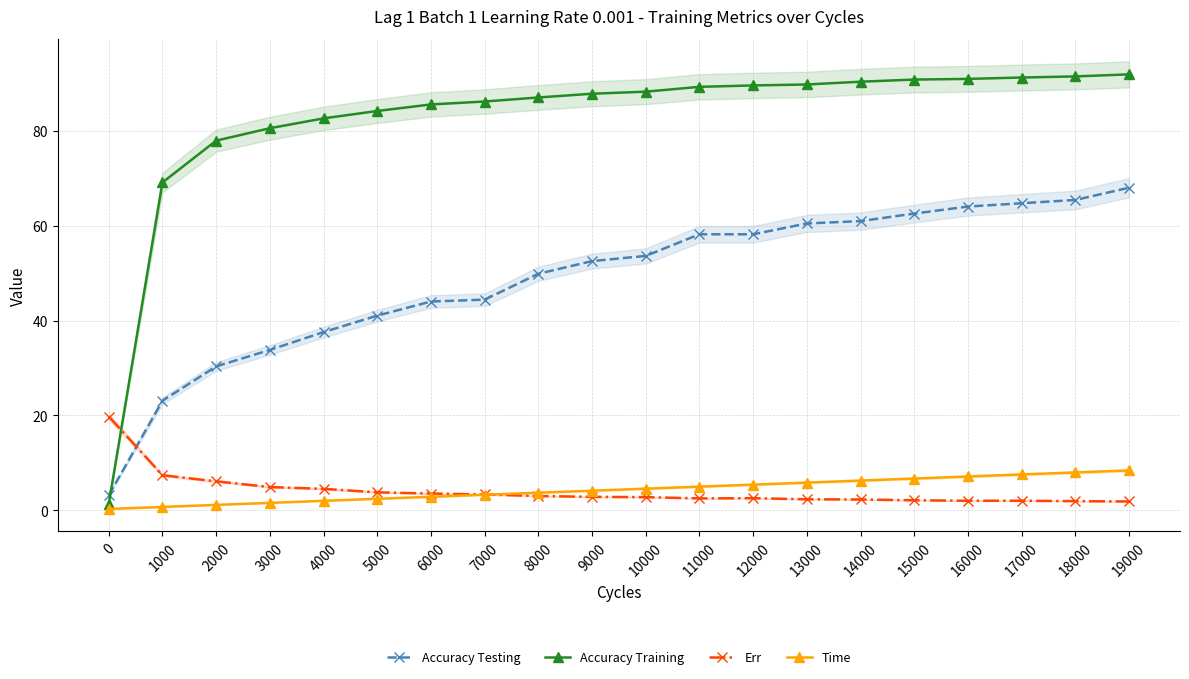

True or false: Time and Accuracy Testing intersect in this chart.

False